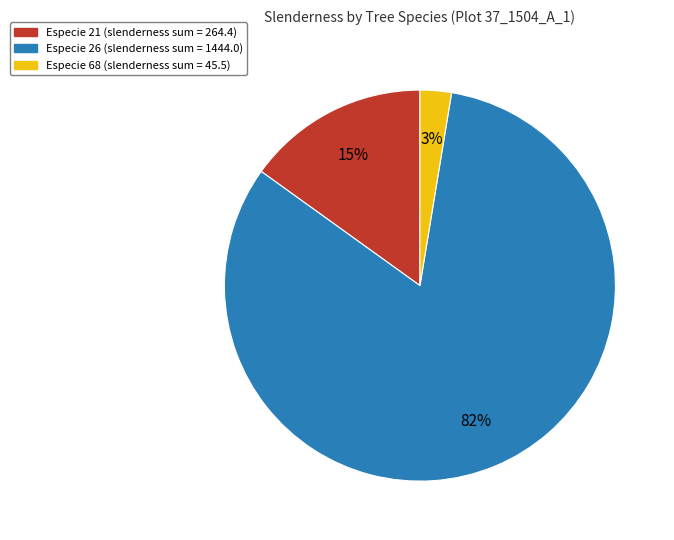

Is there a majority slice in this chart?

Yes